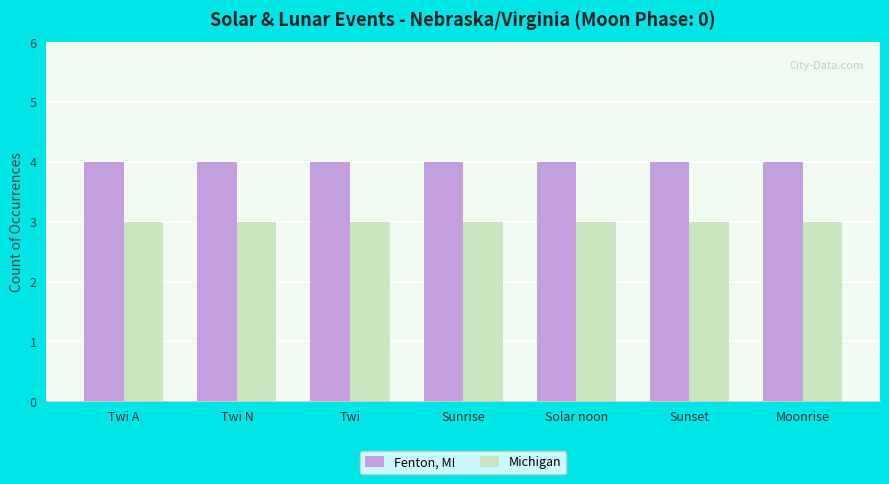

Reading right to left, what are all the values shown in this chart?

Fenton, MI: Moonrise=4	Sunset=4	Solar noon=4	Sunrise=4	Twi=4	Twi N=4	Twi A=4
Michigan: Moonrise=3	Sunset=3	Solar noon=3	Sunrise=3	Twi=3	Twi N=3	Twi A=3